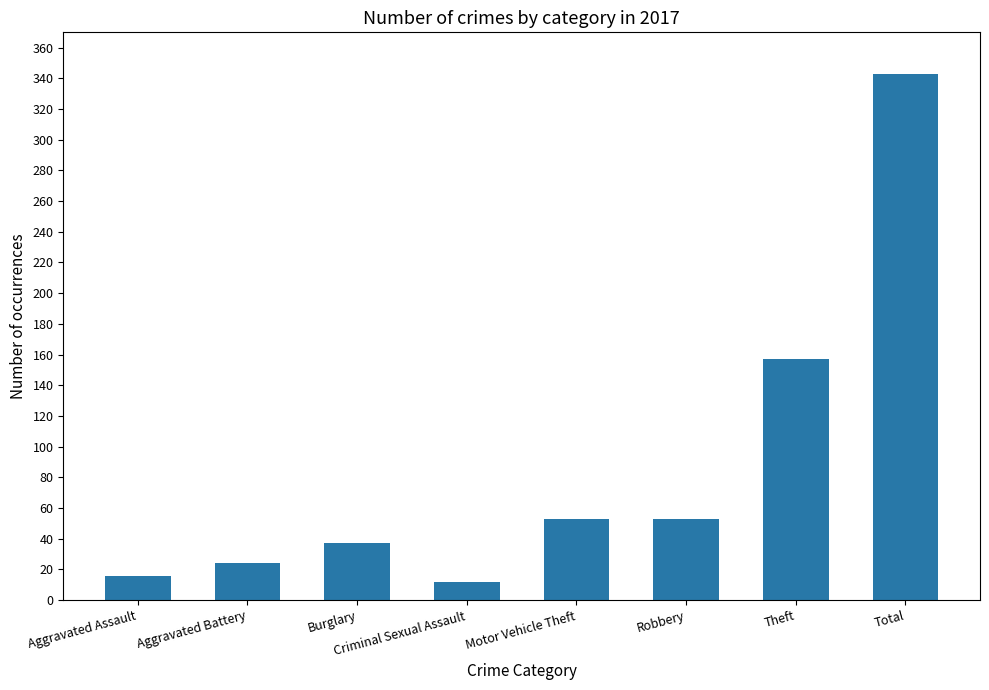

What is the change in value from Aggravated Assault to Criminal Sexual Assault?

-4